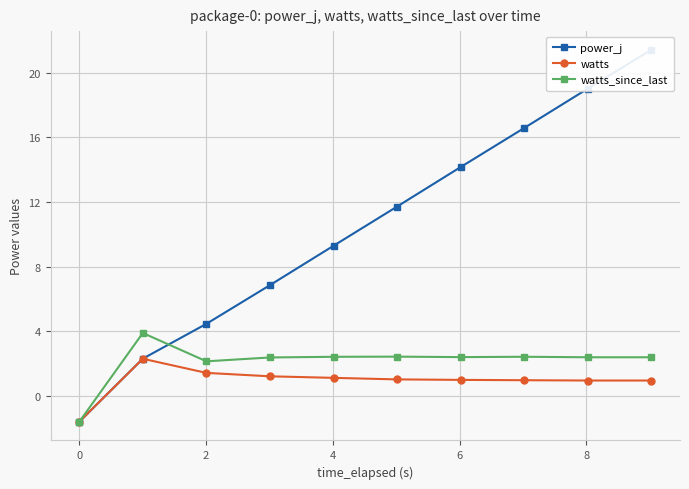

Reading left to right, list all the values displayed in this chart.

power_j: -1.6	2.3	4.5	6.9	9.3	11.7	14.2	16.6	19.0	21.4
watts: -1.6	2.3	1.4	1.2	1.1	1.0	1.0	1.0	1.0	1.0
watts_since_last: -1.6	3.9	2.1	2.4	2.4	2.4	2.4	2.4	2.4	2.4